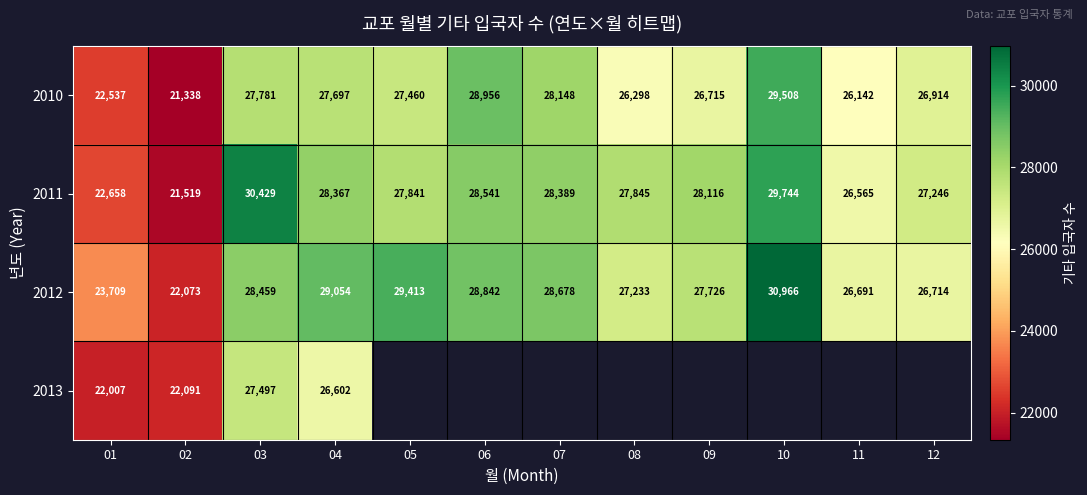

What is the difference between the 2010 values at 10 and 12?

2594